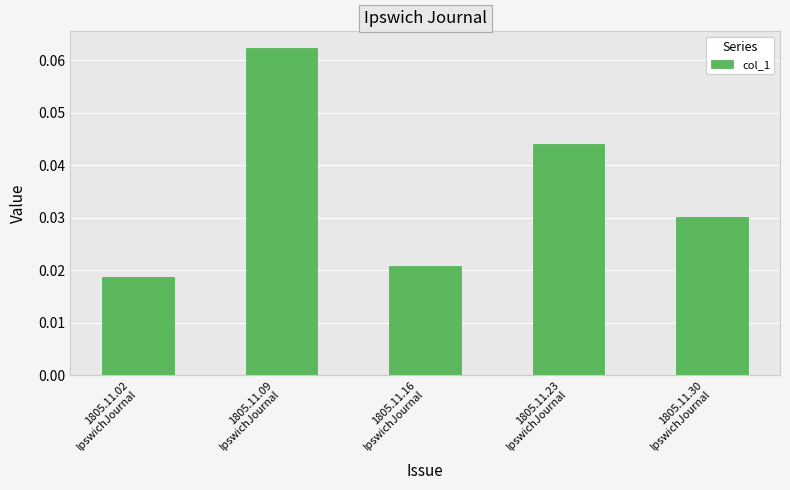

Count the values in the range 0 to 1.

5